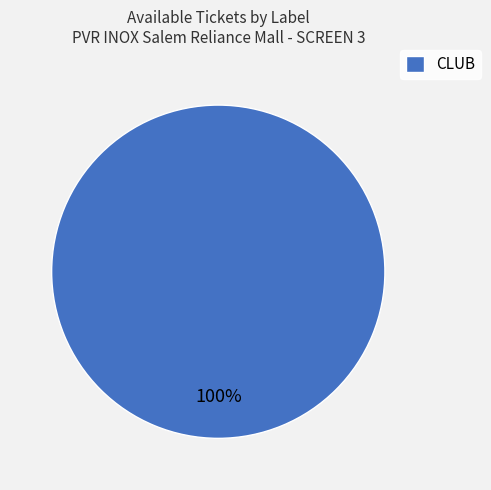

Is there any slice that represents more than half of the pie?

Yes